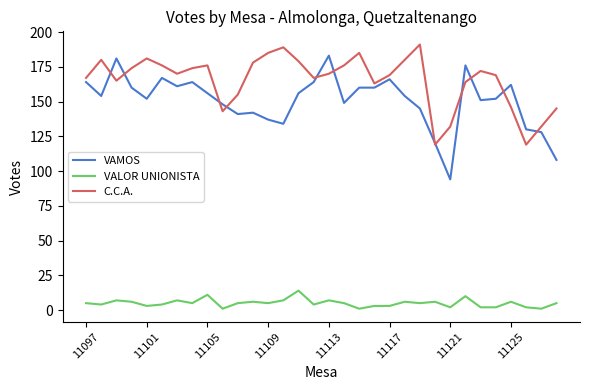

True or false: VALOR UNIONISTA and C.C.A. intersect in this chart.

False